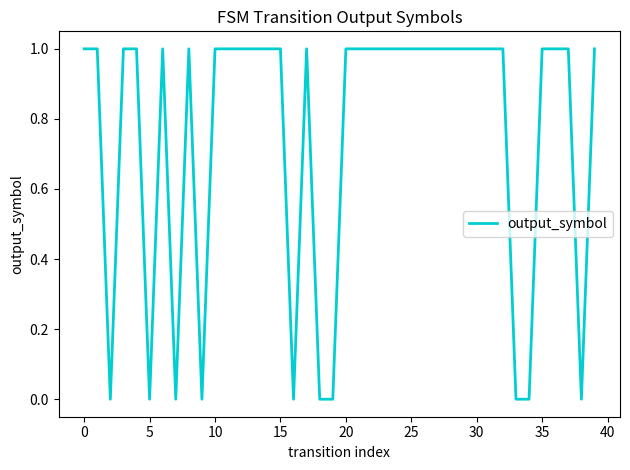

True or false: the data shows 0 at 35.

False